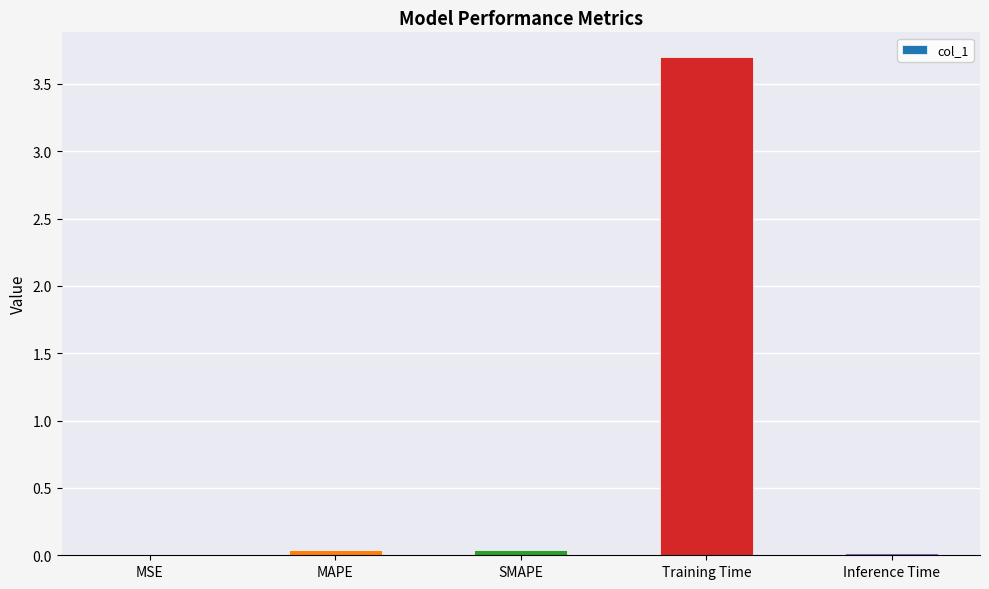

Which category has the highest value across all series?

Training Time